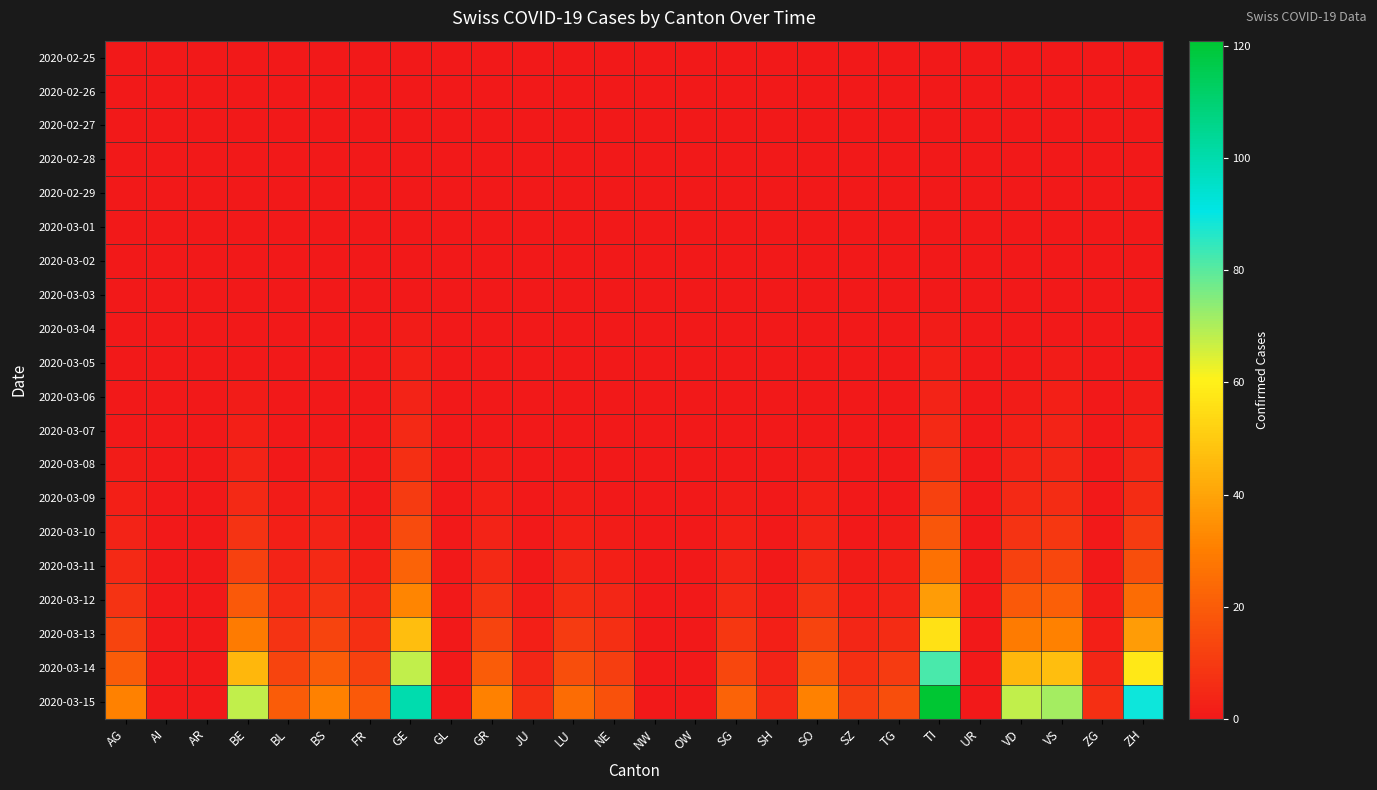

List the series in order of their peak value, highest first.

2020-03-15, 2020-03-14, 2020-03-13, 2020-03-12, 2020-03-11, 2020-03-10, 2020-03-09, 2020-03-08, 2020-03-07, 2020-03-06, 2020-03-05, 2020-03-04, 2020-02-25, 2020-02-26, 2020-02-27, 2020-02-28, 2020-02-29, 2020-03-01, 2020-03-02, 2020-03-03